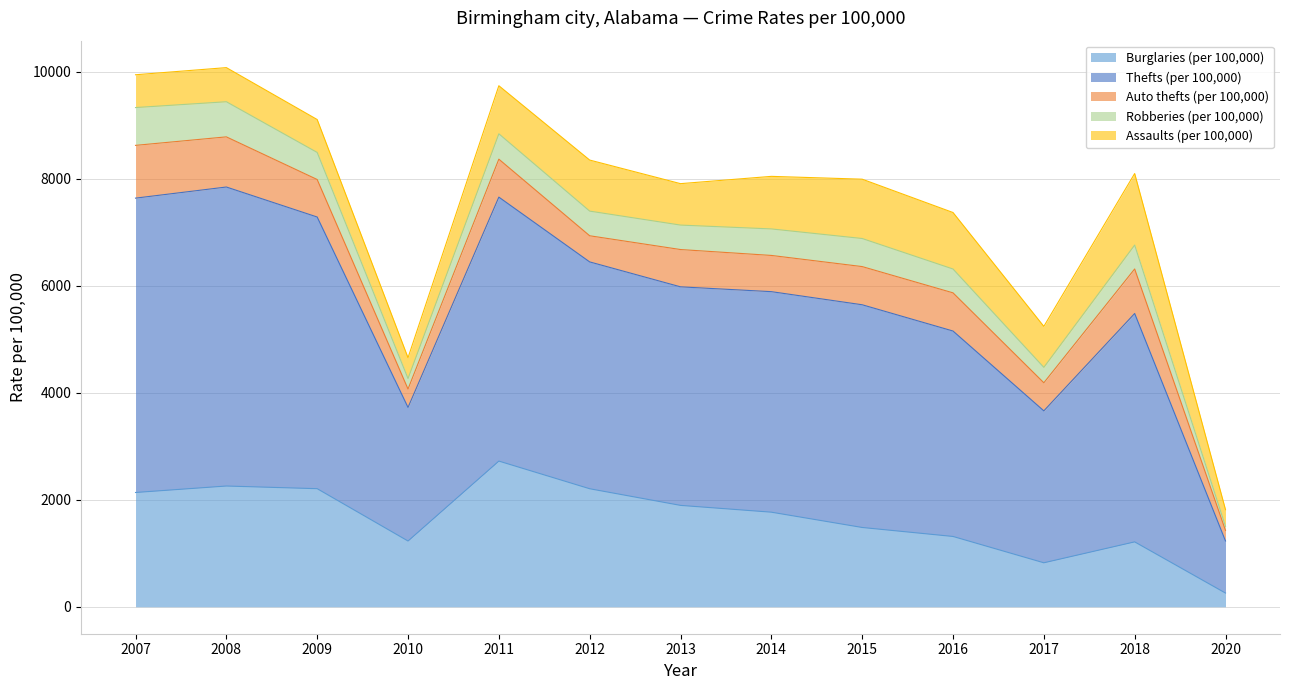

At which category does the chart reach its peak across all series?

2008